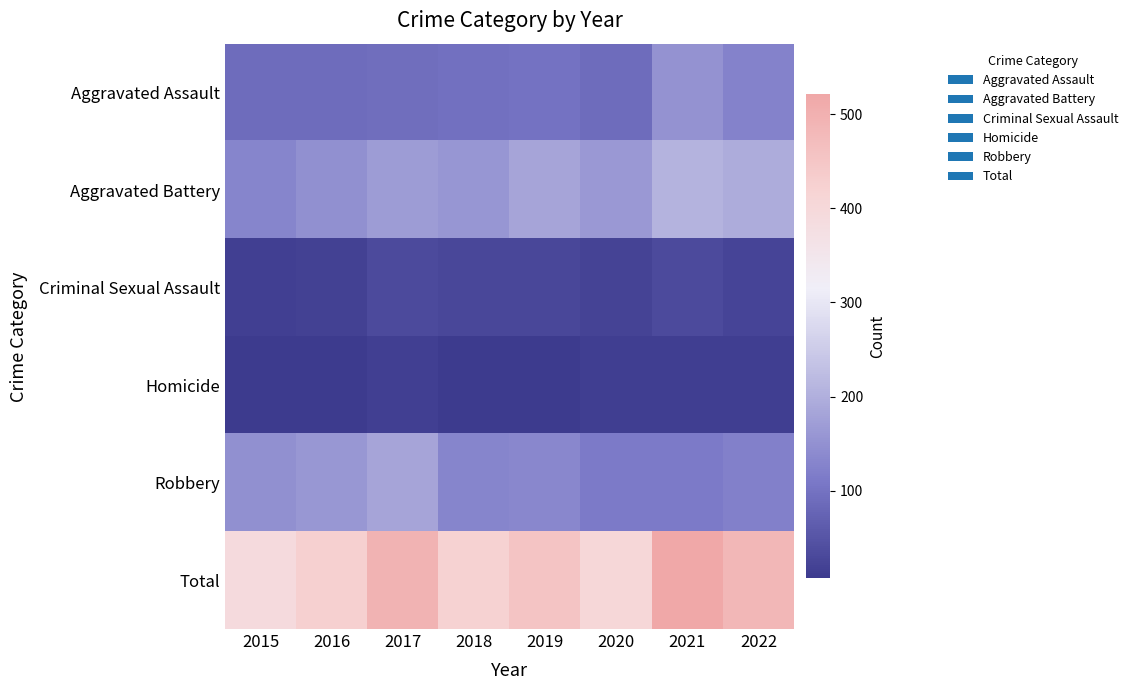

Between 2018 and 2020, which series saw the biggest shift?

Robbery